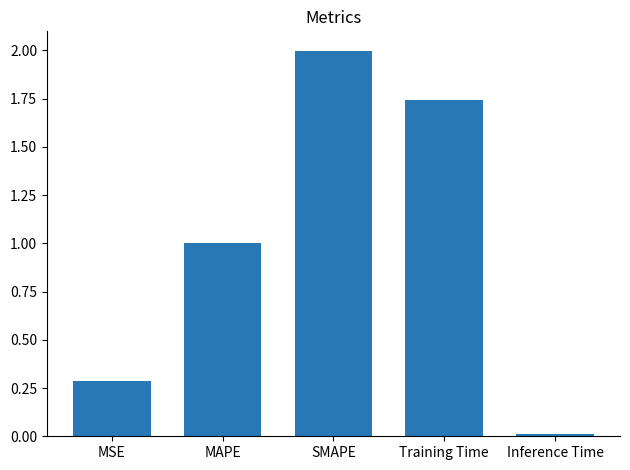

How many bars are there in total?

5